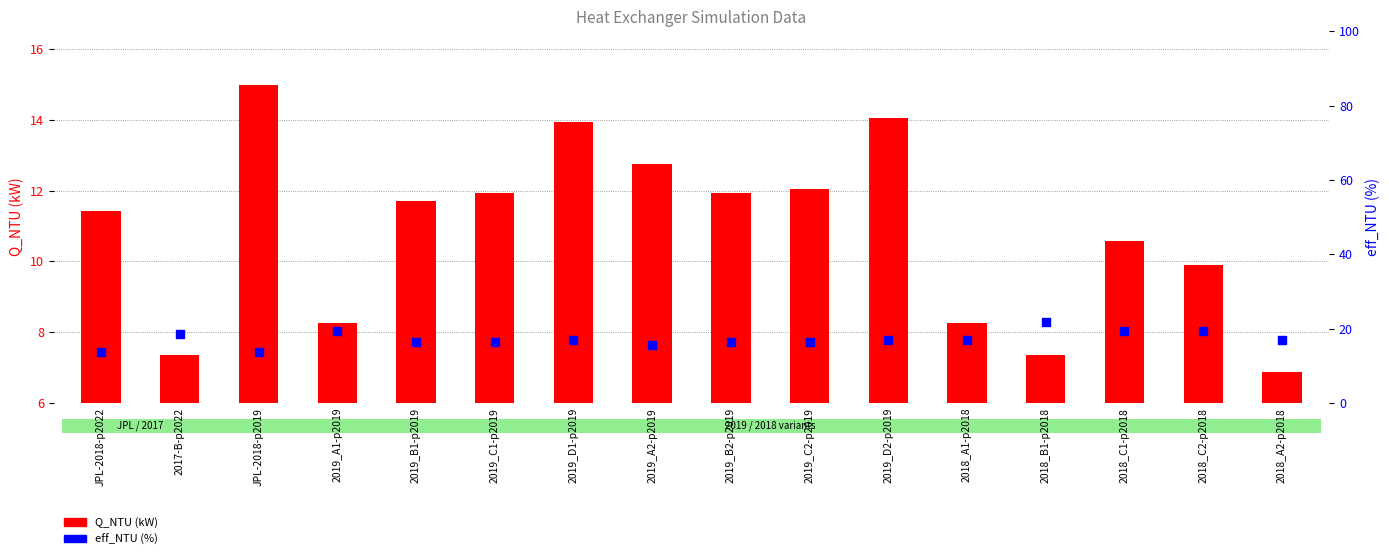

At which category is the sum across all series the highest?

2019_D2-p2019